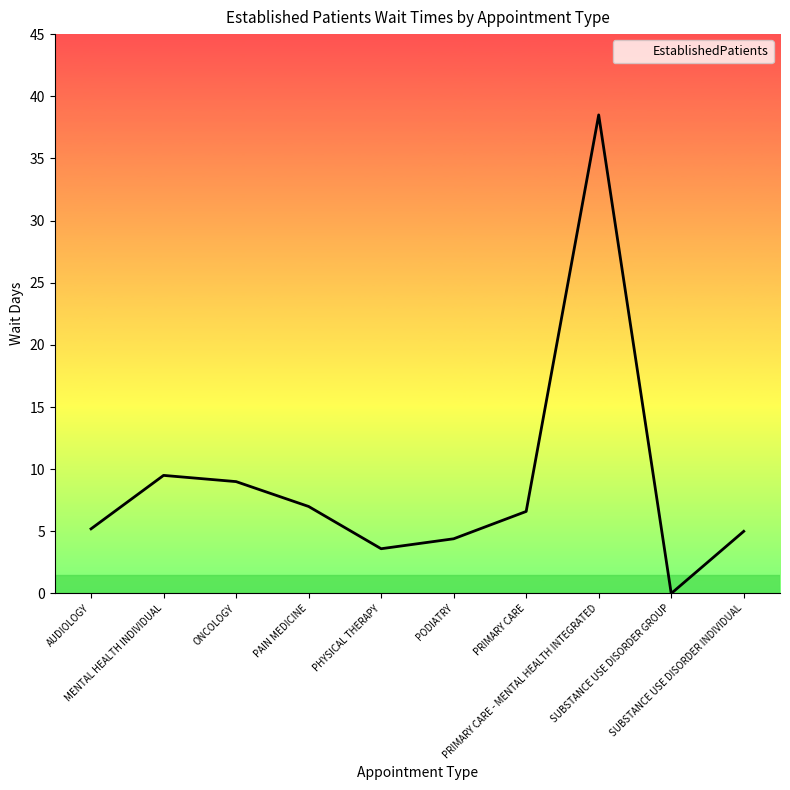

What is the difference between the maximum and second lowest values?

34.9